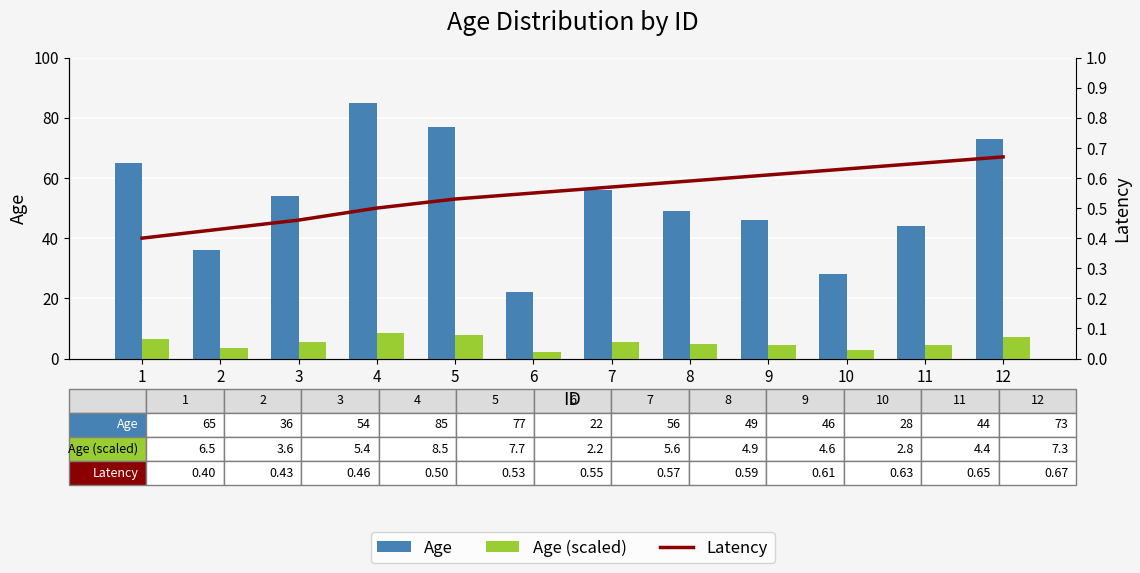

Reading left to right, transcribe all the data shown in this chart.

Age: 65.0	36.0	54.0	85.0	77.0	22.0	56.0	49.0	46.0	28.0	44.0	73.0
Age (scaled): 6.5	3.6	5.4	8.5	7.7	2.2	5.6	4.9	4.6	2.8	4.4	7.3
Latency: 0.4	0.4	0.5	0.5	0.5	0.6	0.6	0.6	0.6	0.6	0.7	0.7